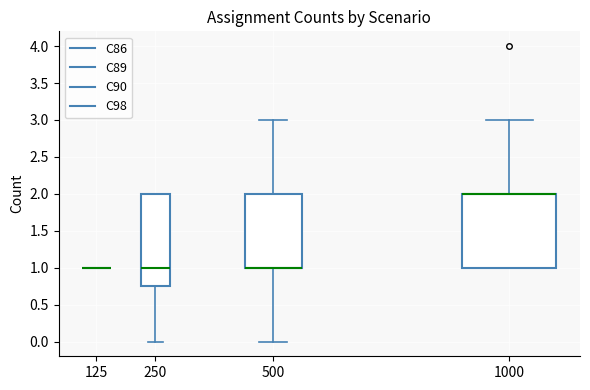

Reading left to right, transcribe this box plot: for each box, give where its median line is, the range the box spans, and where its two whiskers end, as read against the y-axis. The values are not printed on the chart, so give them approximately, as read against the axis.

125: box collapsed to a line at 1.00, whiskers 1.00 to 1.00
250: median 1.00, box 0.75 to 2.00, whiskers 0.00 to 2.00
500: median 1.00 (drawn on the box's lower edge), box 1.00 to 2.00, whiskers 0.00 to 3.00
1000: median 2.00 (drawn on the box's upper edge), box 1.00 to 2.00, whiskers 1.00 to 3.00